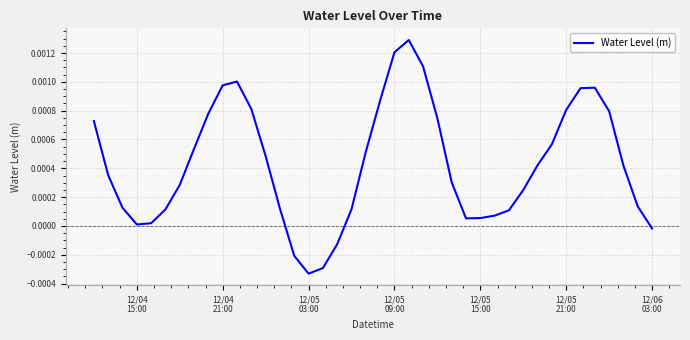

How many lines are shown in the chart?

1